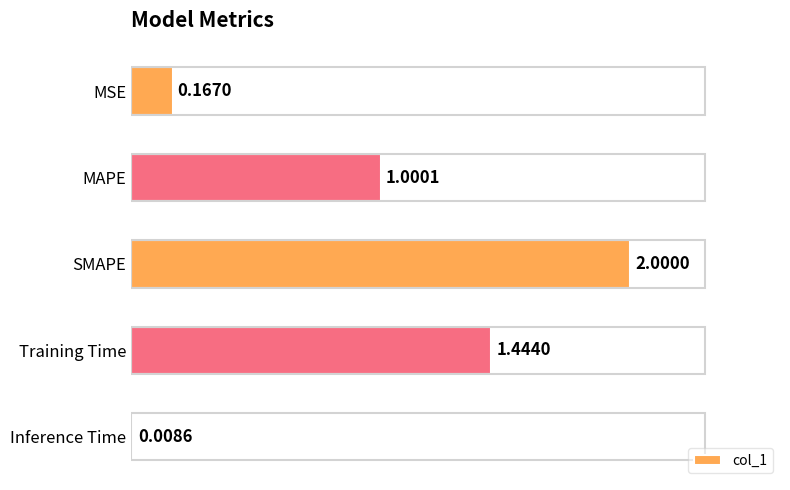

List the labels in order of value, largest first.

SMAPE, Training Time, MAPE, MSE, Inference Time